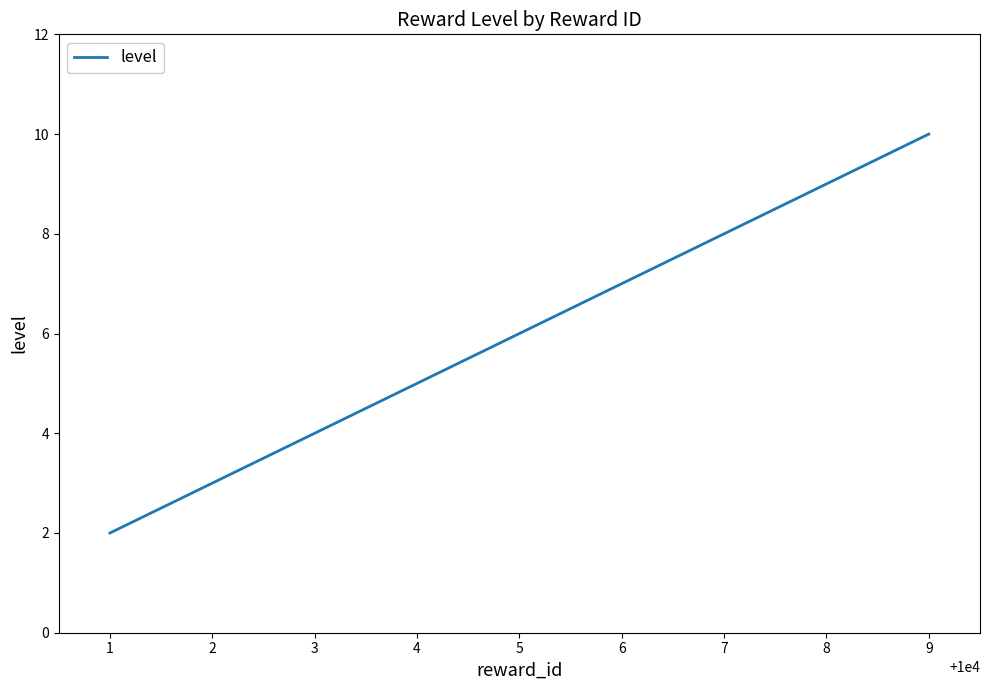

What is the approximate value at 5?

6